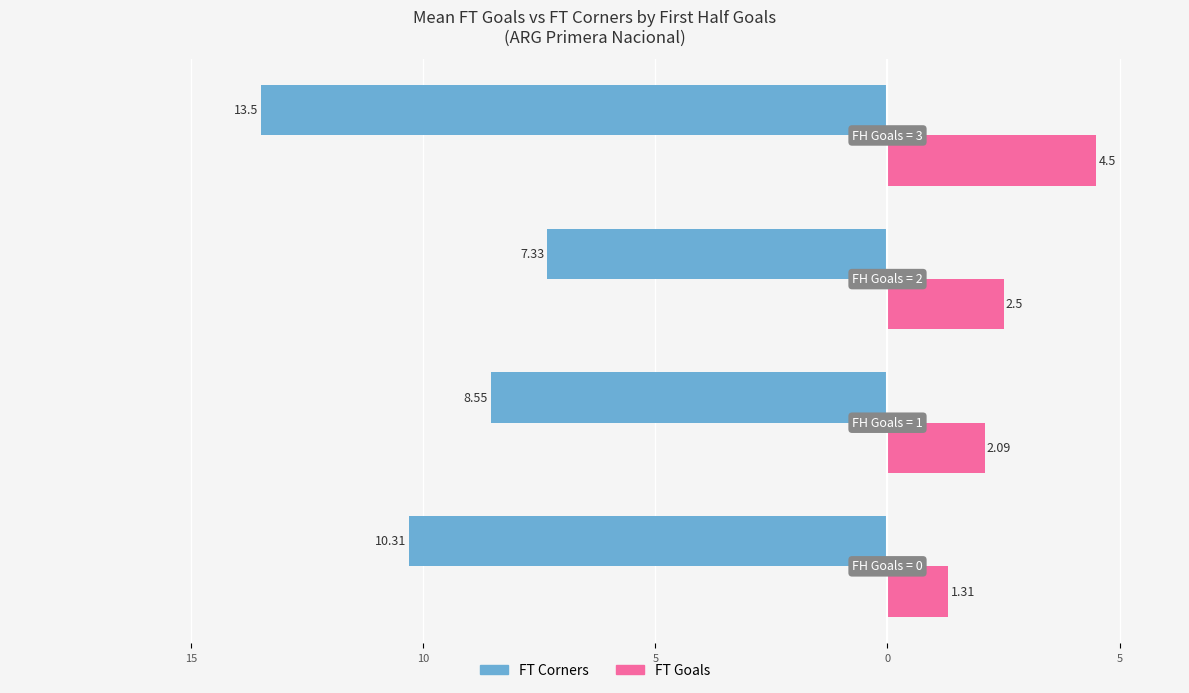

What are all the series names shown in the legend?

FT Corners, FT Goals